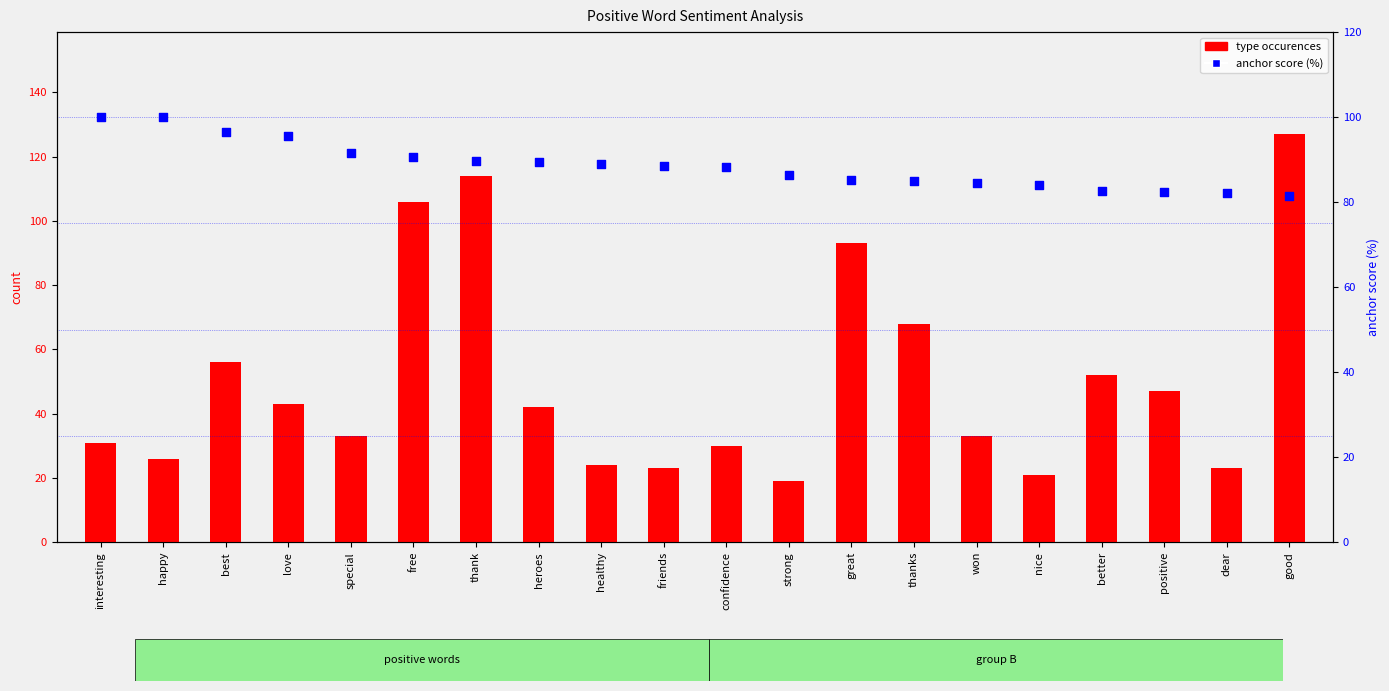

Which series has the widest spread of Y values?

type occurences